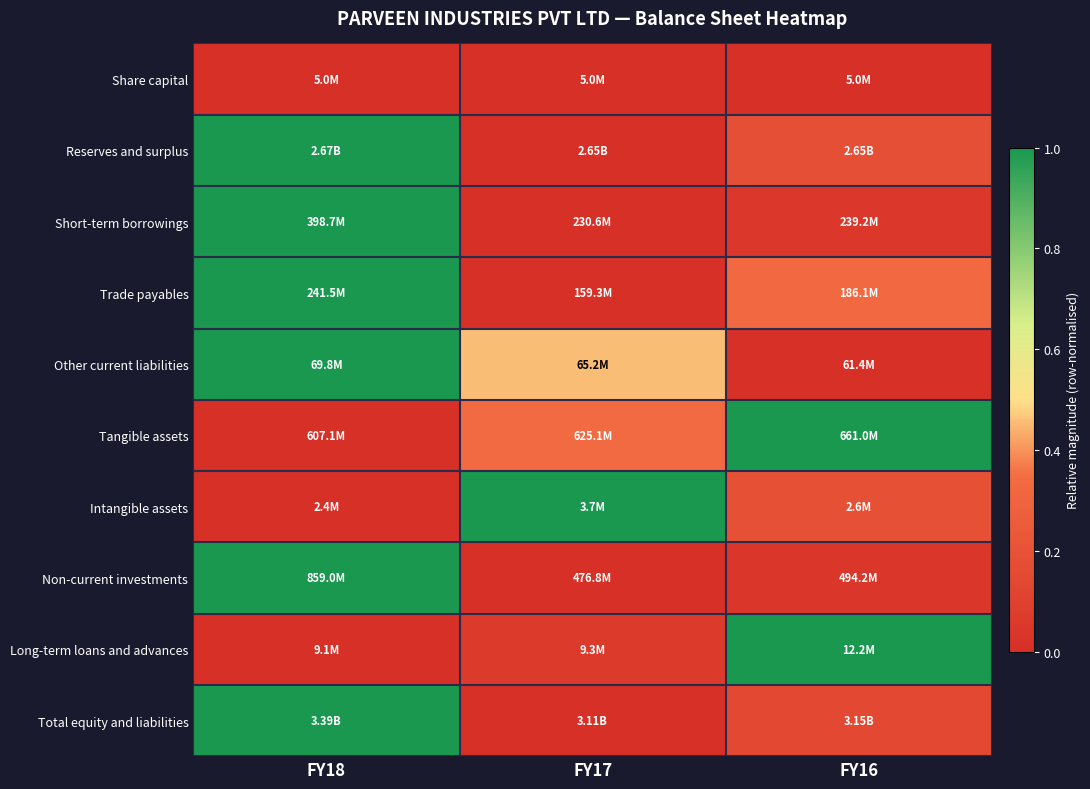

At which category is the sum across all series the highest?

FY18